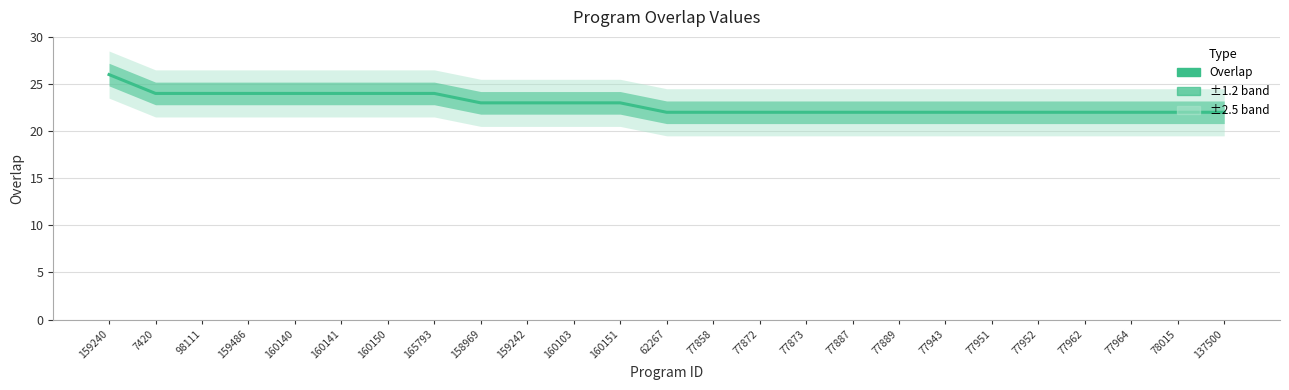

What is the label of the 7th point from the right?

77943